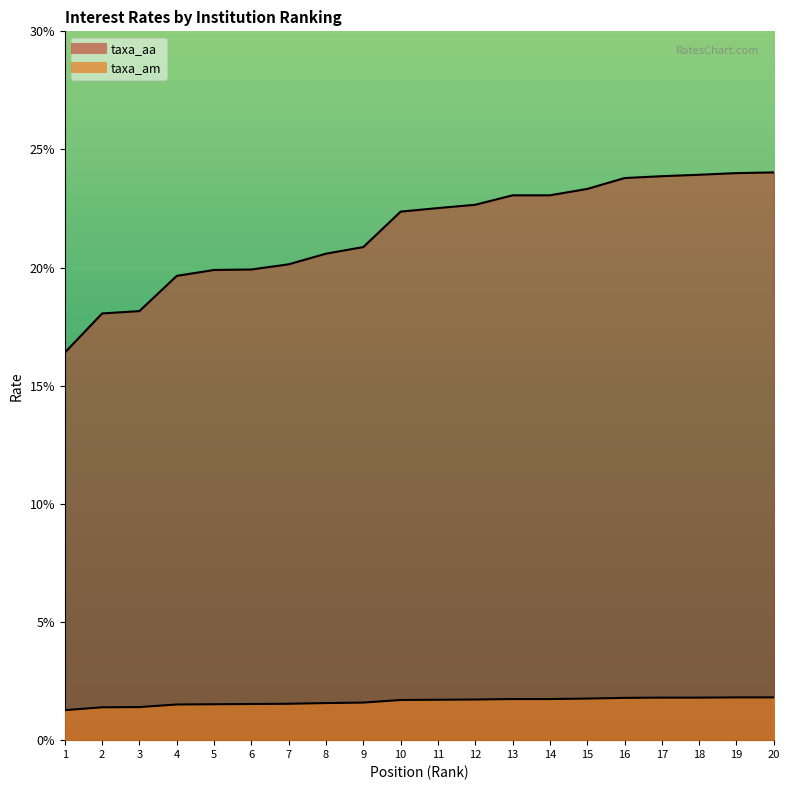

True or false: taxa_am and taxa_aa cross at least once.

False